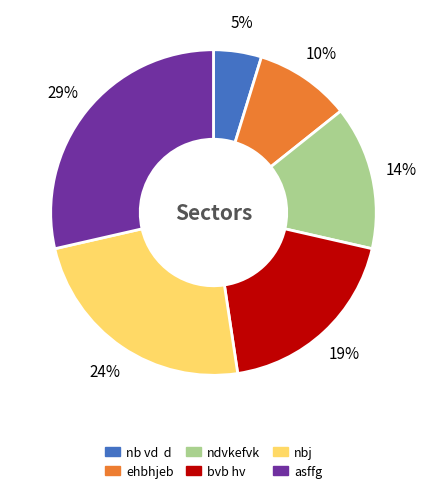

Is there any slice that represents more than half of the pie?

No